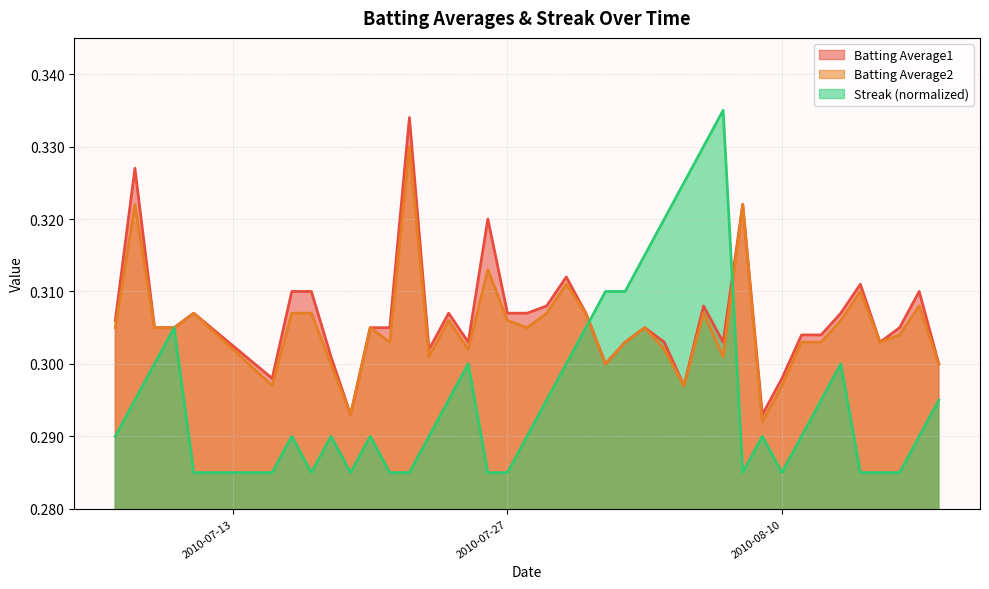

The Batting Average2 series shows 0.1 at 2010-08-16. True or false?

False